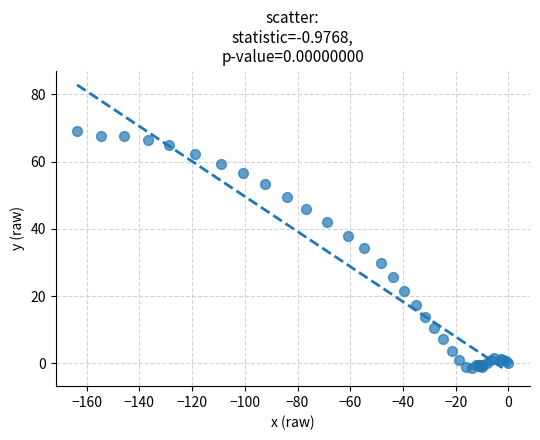

What Y value in the scatter plot is closest to 33?

34.4